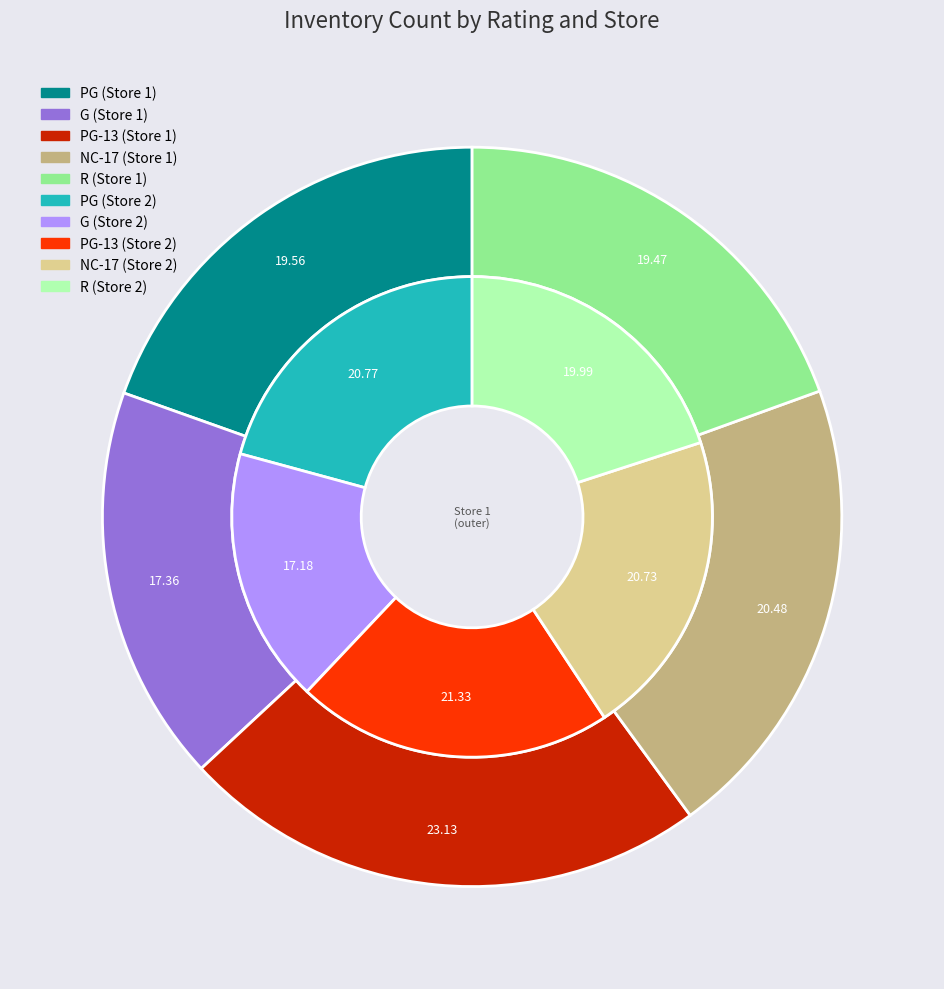

Rank the series at PG from highest to lowest value.

Store 2, Store 1